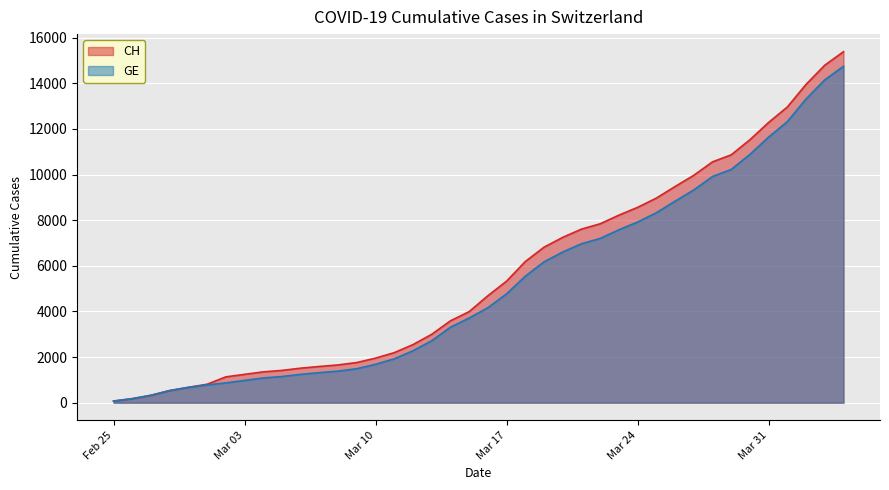

Rank the series by their maximum value, from lowest to highest.

GE, CH